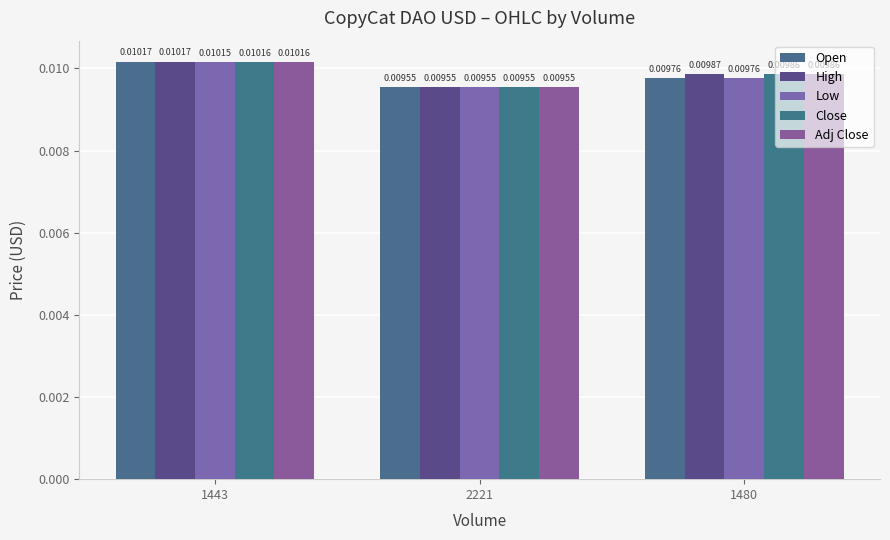

The Open series shows 0.0 at 1480. True or false?

False